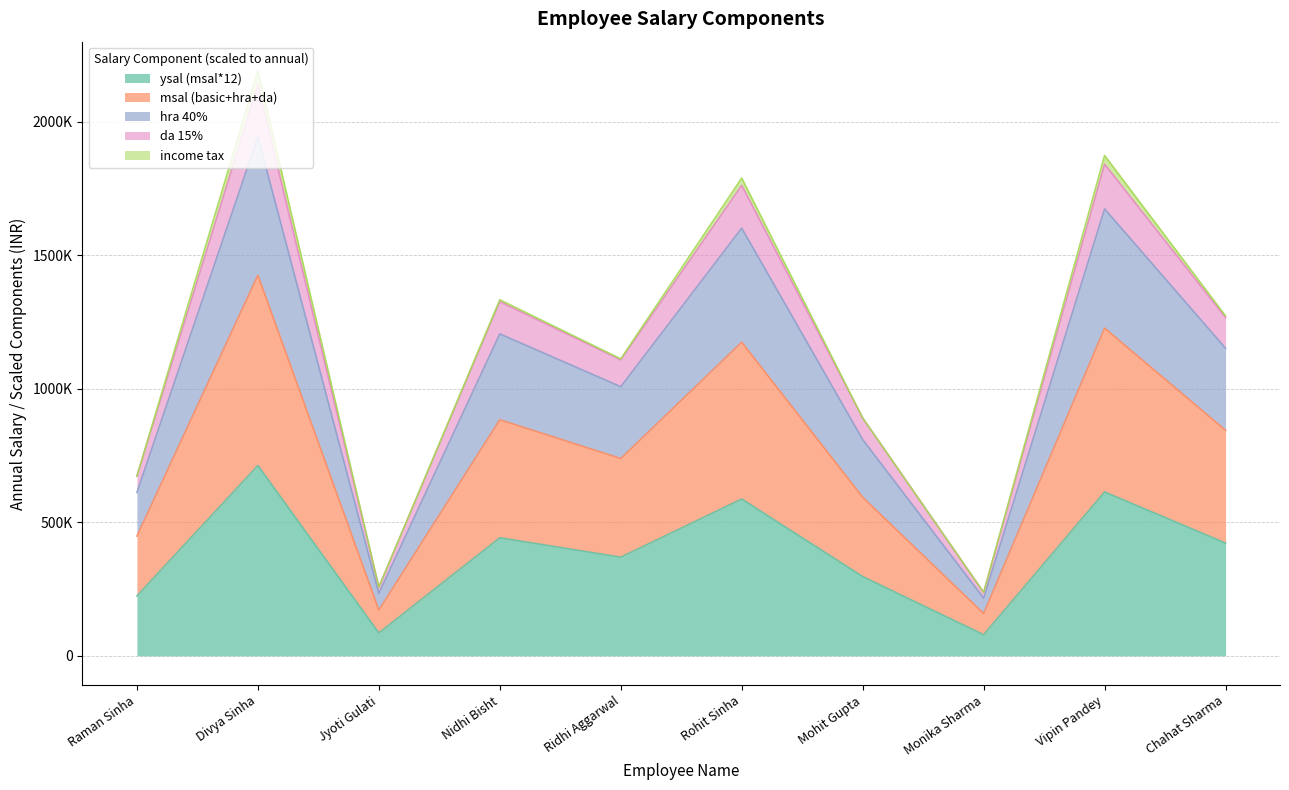

Does the chart display data point markers on the line(s)?

No